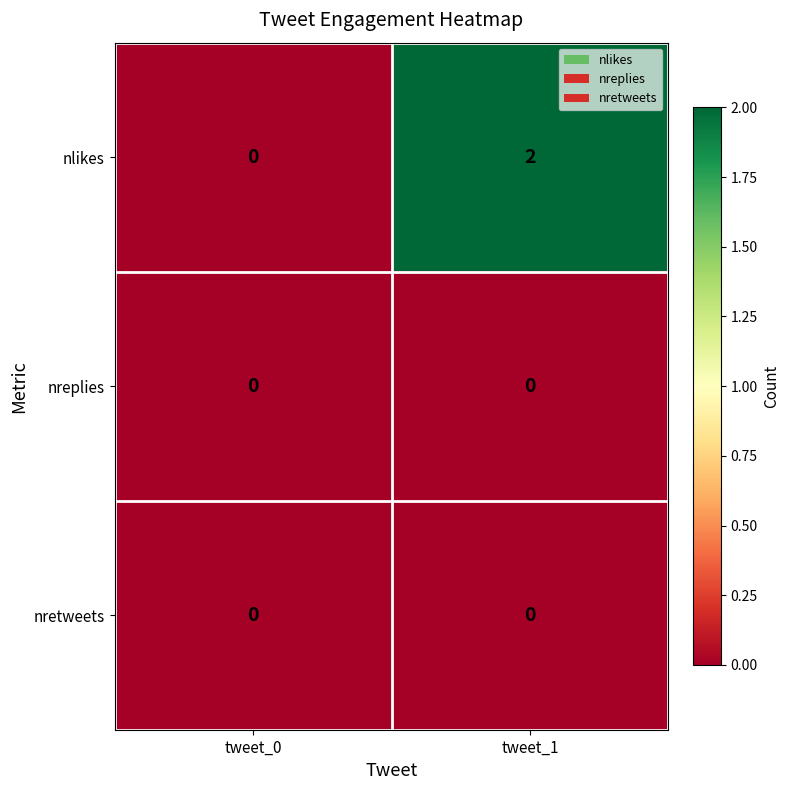

Which series changed the most between tweet_0 and tweet_1?

nlikes